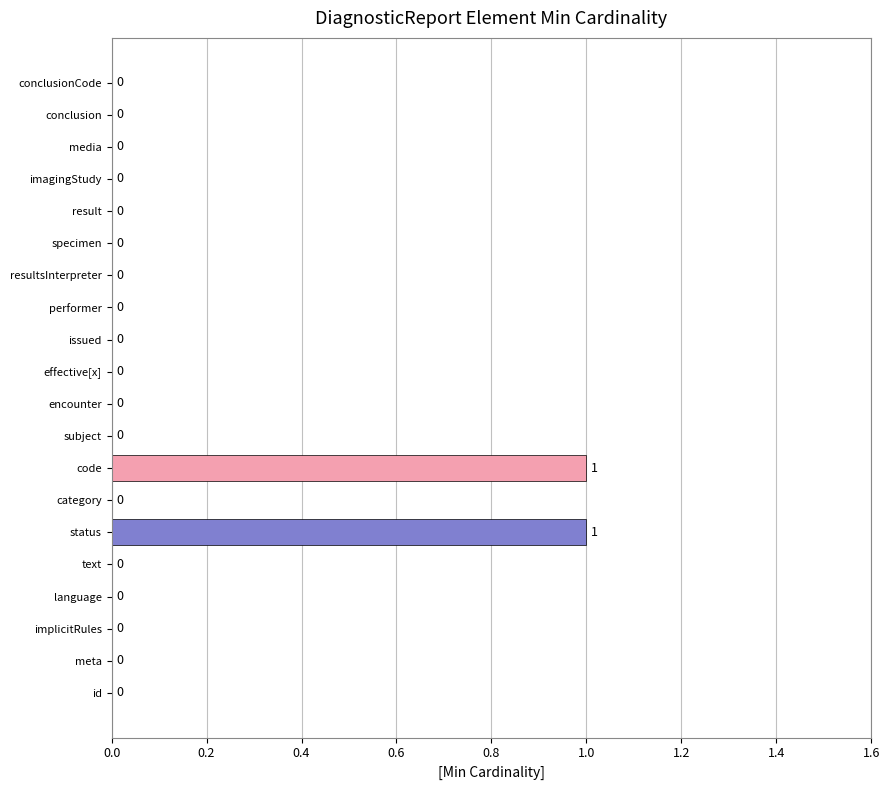

Count the values in the range 0 to 1.

20